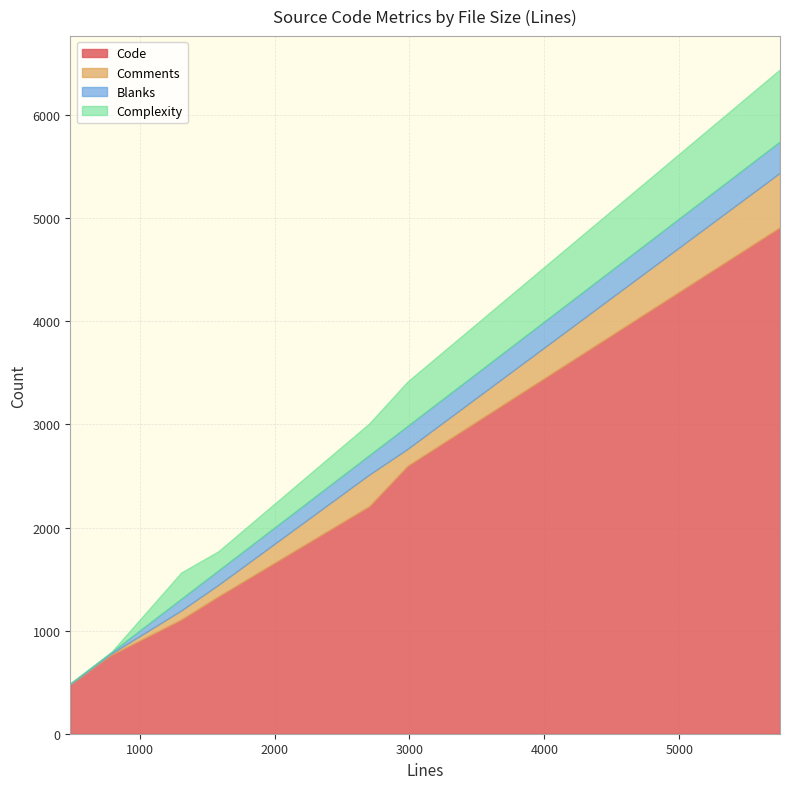

How many values in the Code series are below 1332?

4